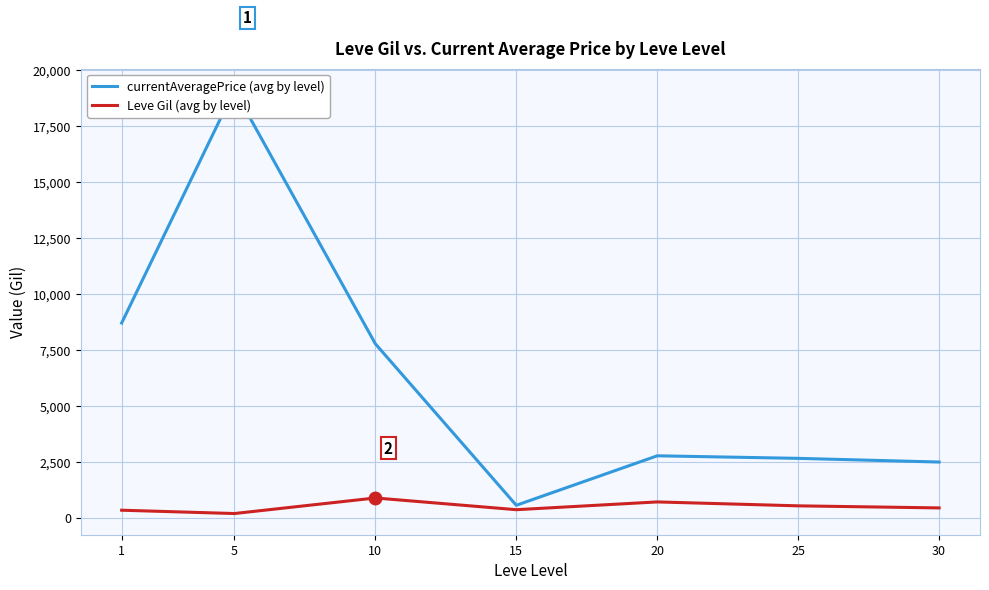

At how many categories does at least one series exceed 7968?

2